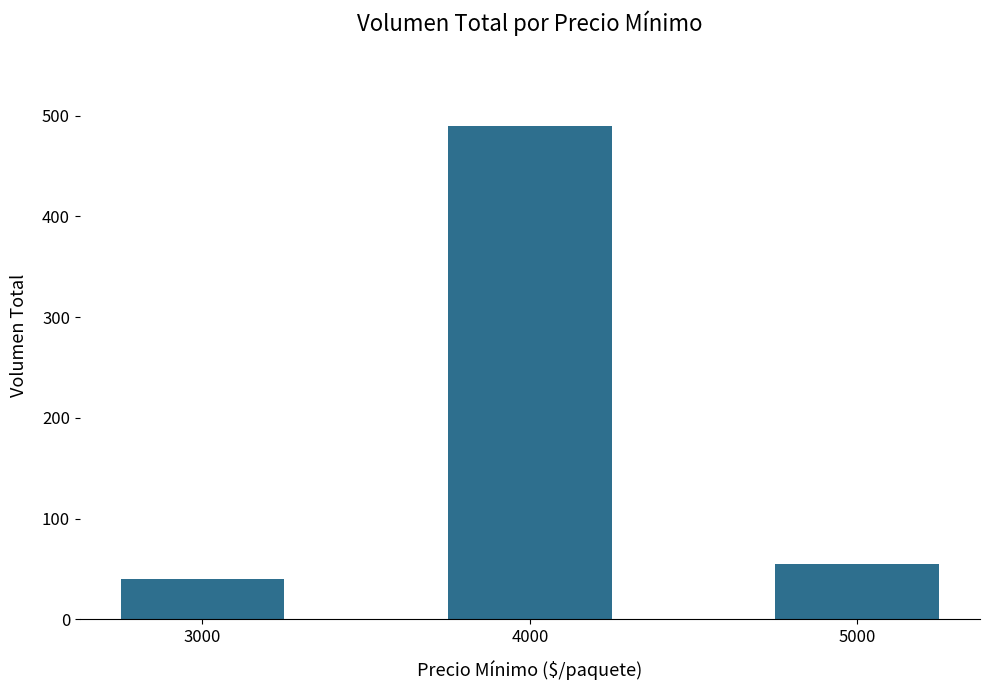

What is the ratio of the value at 5000 to the value at 4000?

0.1